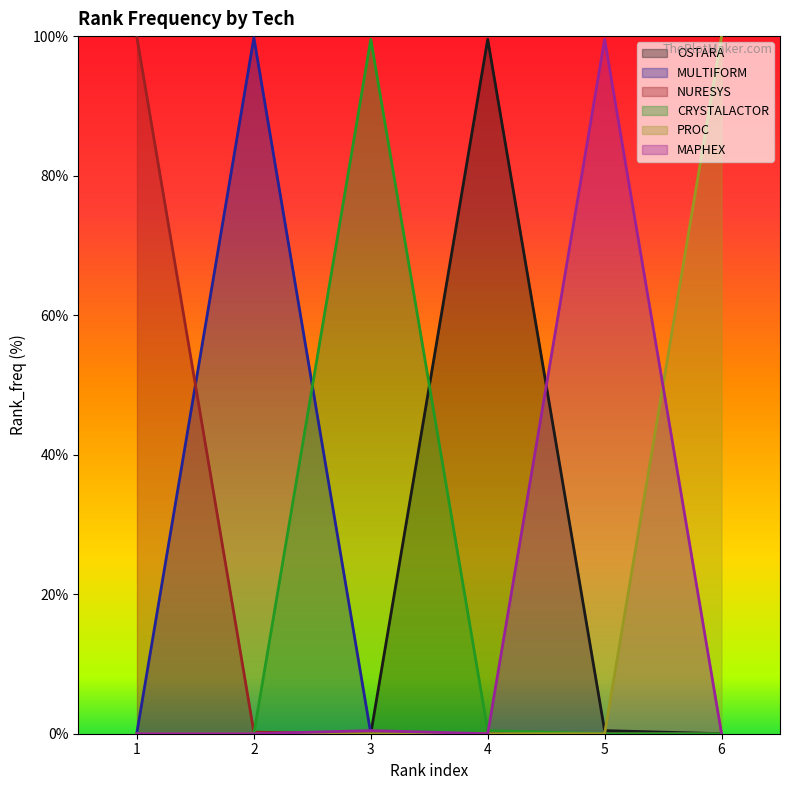

What is the difference between the highest and lowest values at 2?

99.8